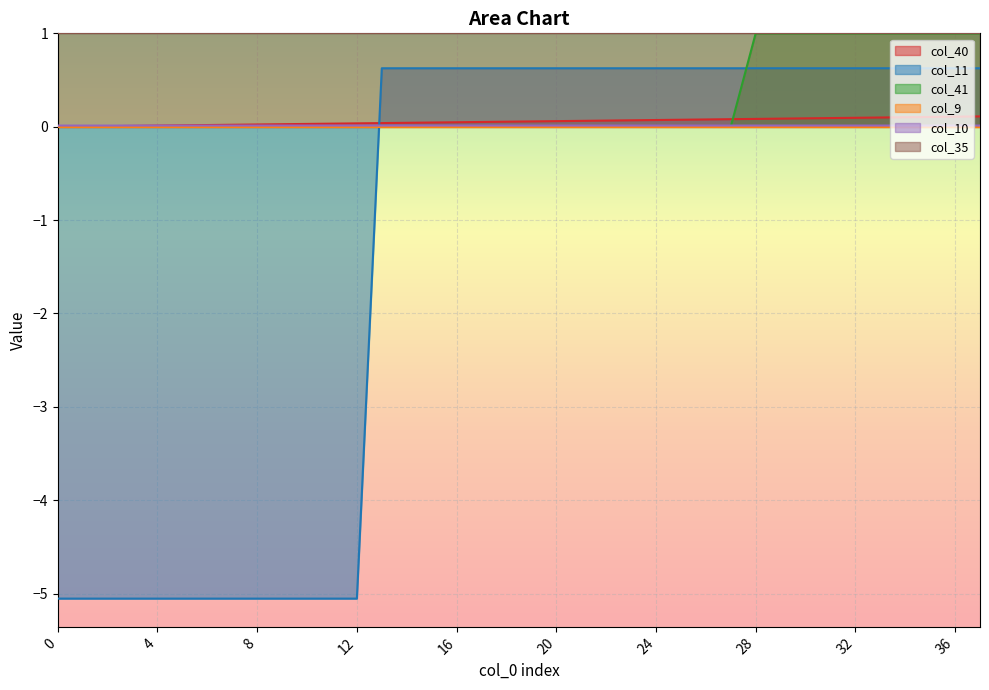

At how many categories does at least one series exceed 0?

38